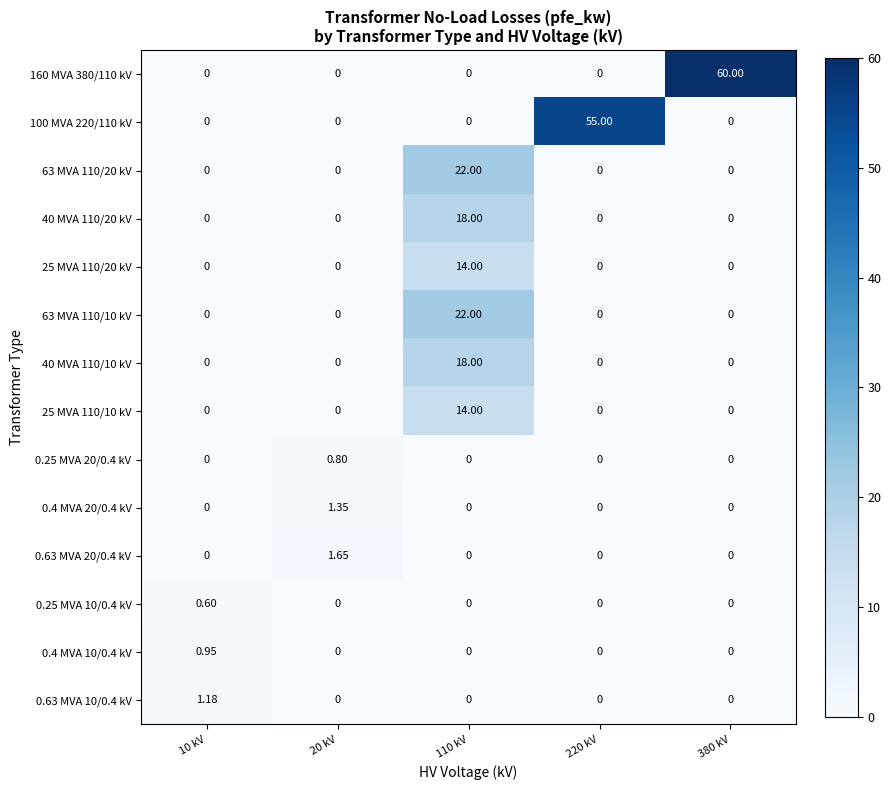

At which category is the sum across all series the highest?

110 kV